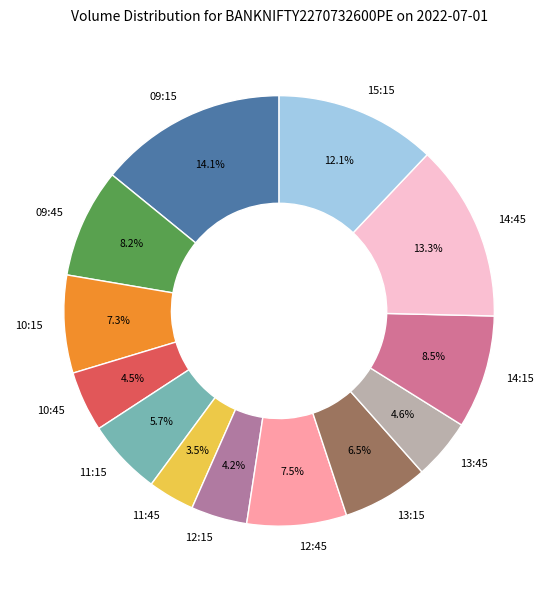

To the nearest percent, what is the average slice percentage?

8%